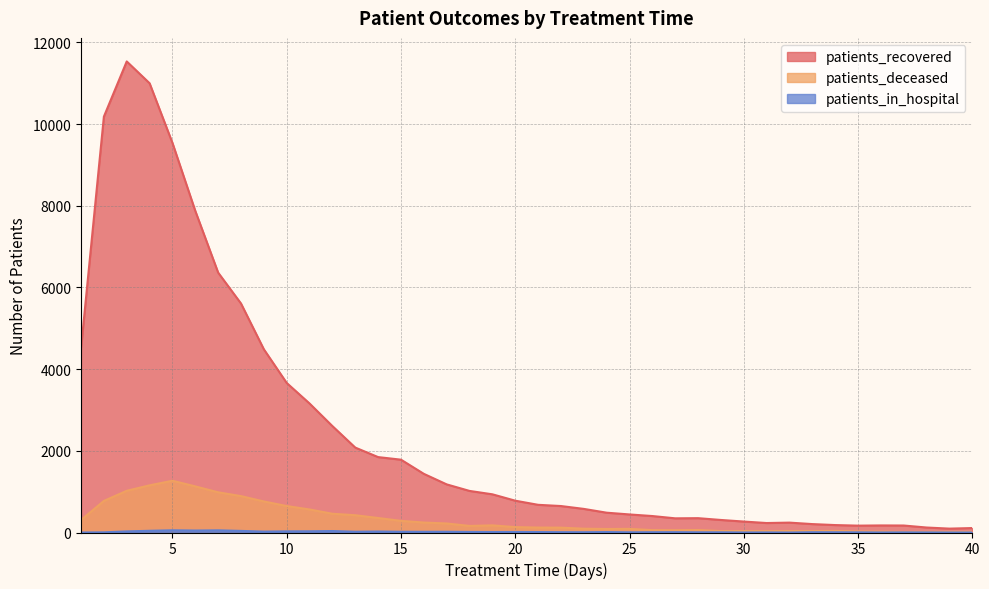

What are all the series names shown in the legend?

patients_recovered, patients_deceased, patients_in_hospital